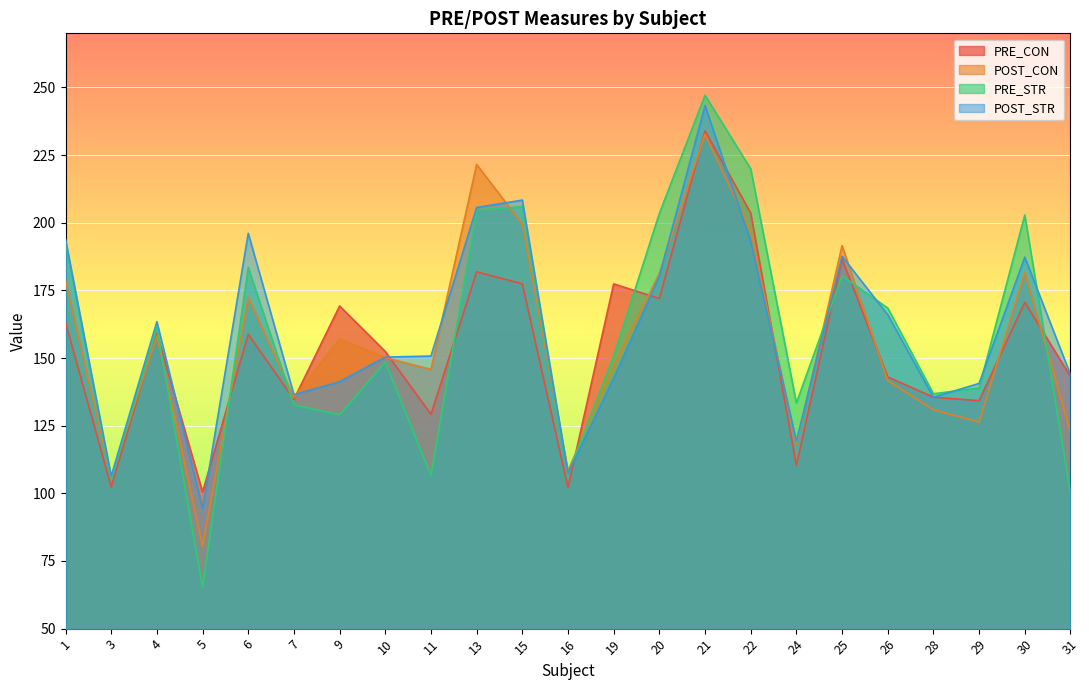

What is the spread (max minus min) of values at 7?

3.8